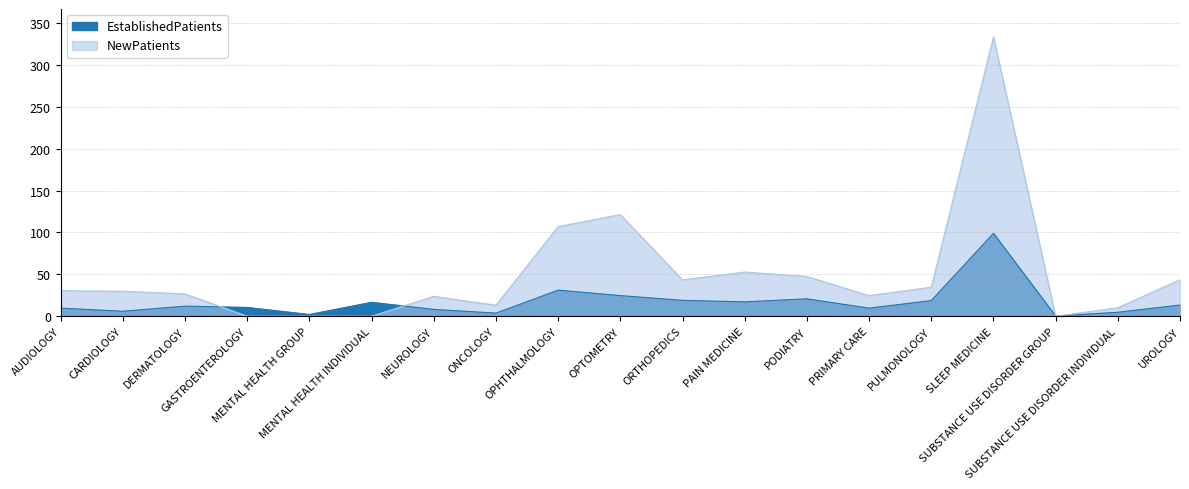

What is the difference between the EstablishedPatients values at SLEEP MEDICINE and PULMONOLOGY?

80.3